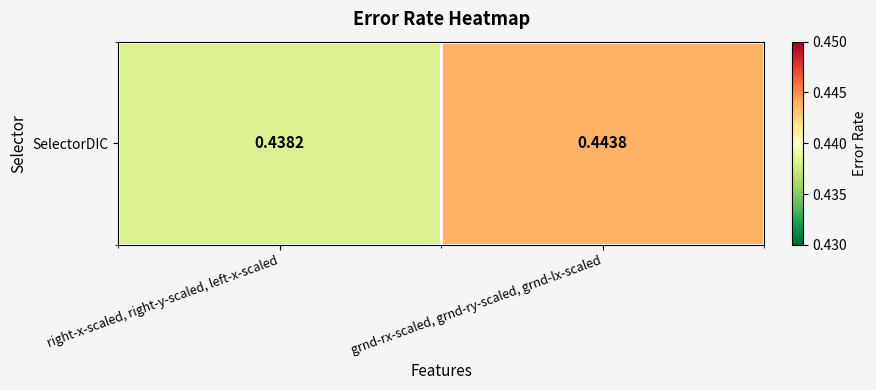

Is it true that the value at grnd-rx-scaled, grnd-ry-scaled, grnd-lx-scaled is 0.3?

False